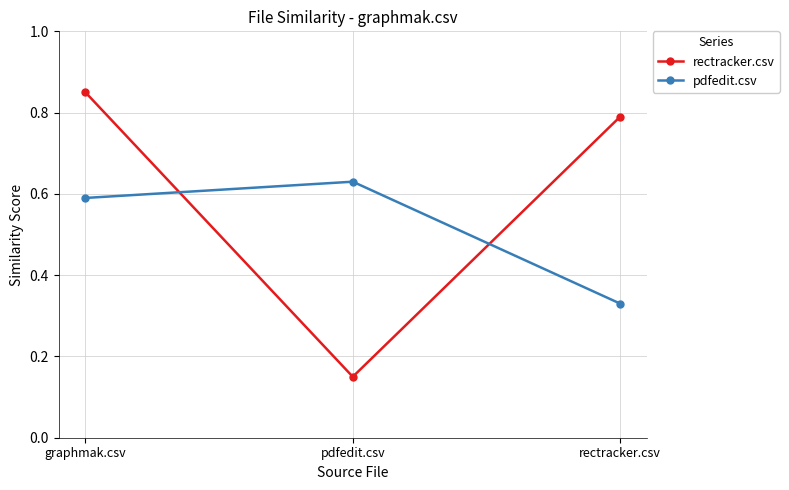

Count the pdfedit.csv values in the range 0 to 1.

3